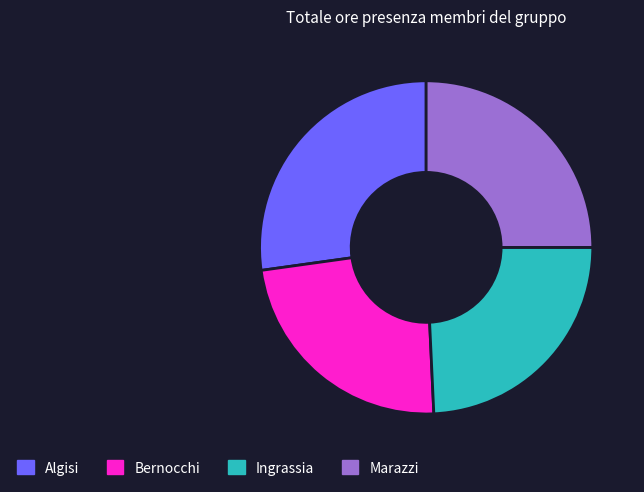

The Marazzi slice represents 15% of the pie. True or false?

False